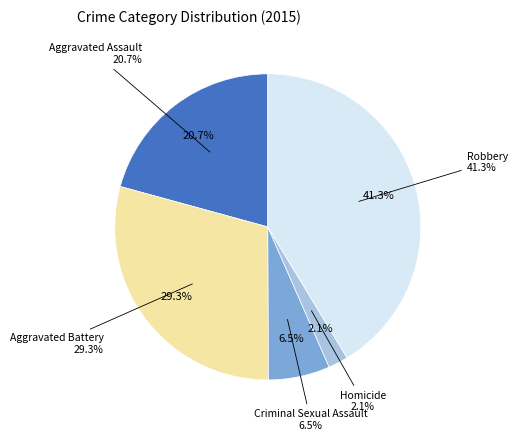

True or false: Aggravated Battery accounts for 29% of the total.

True